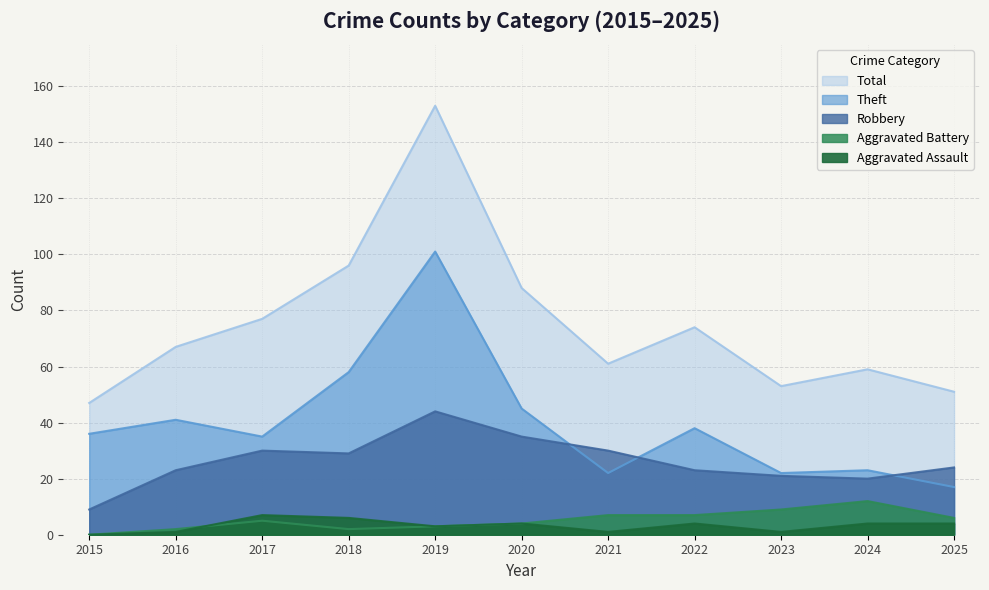

At which category is the sum across all series the highest?

2019